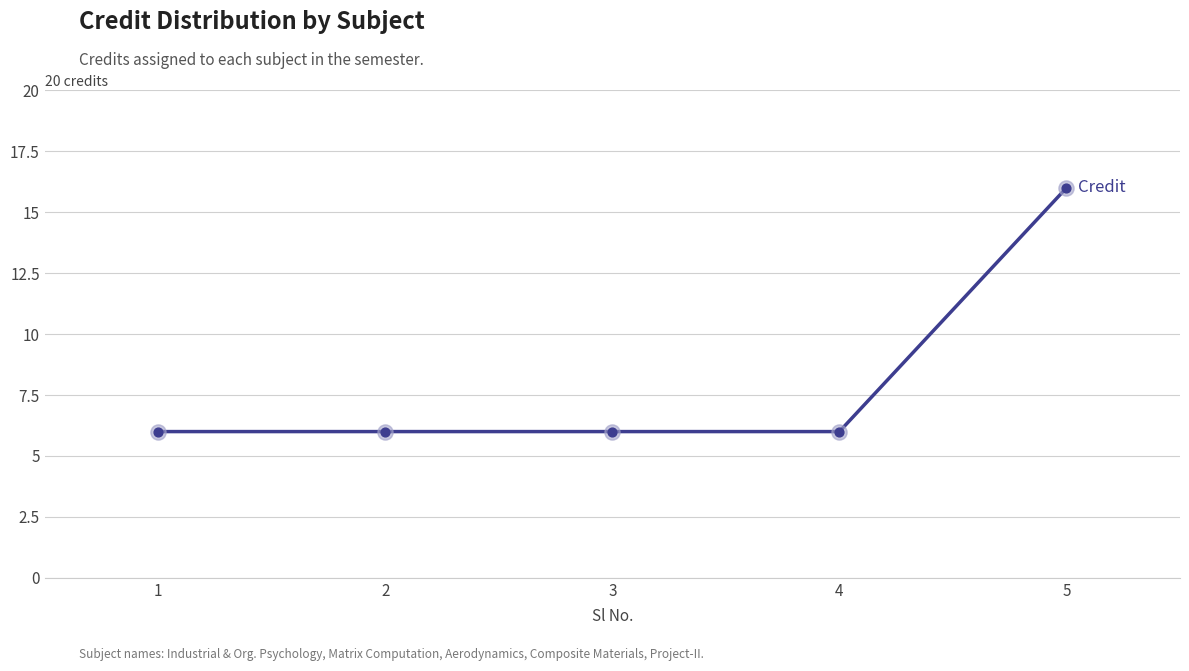

Which has a higher value, 4 or 5?

5